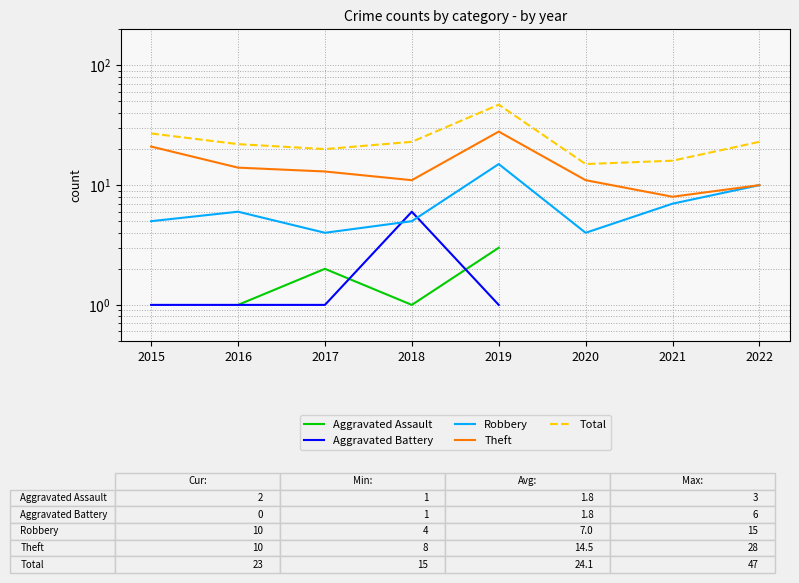

At which label is Aggravated Battery closest to 3?

2015